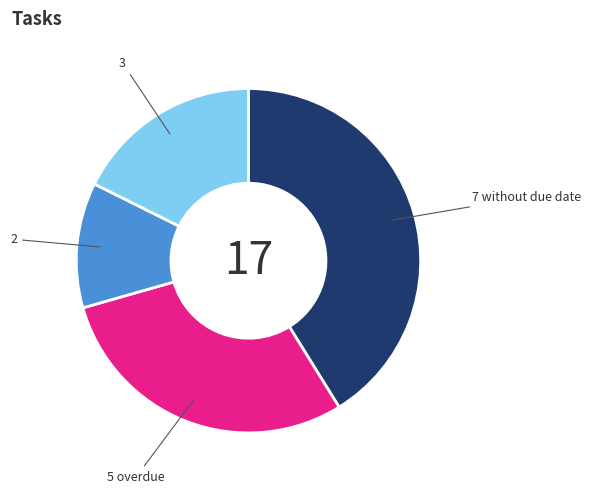

Is the sum of 2 and 3 greater than half?

No